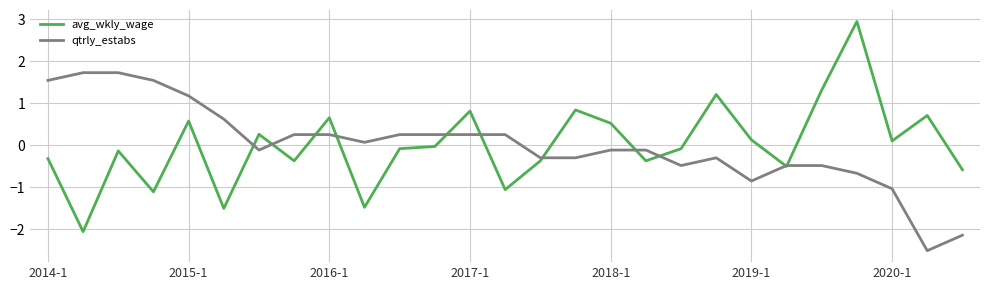

What is the lowest value of the avg_wkly_wage series?

-2.1